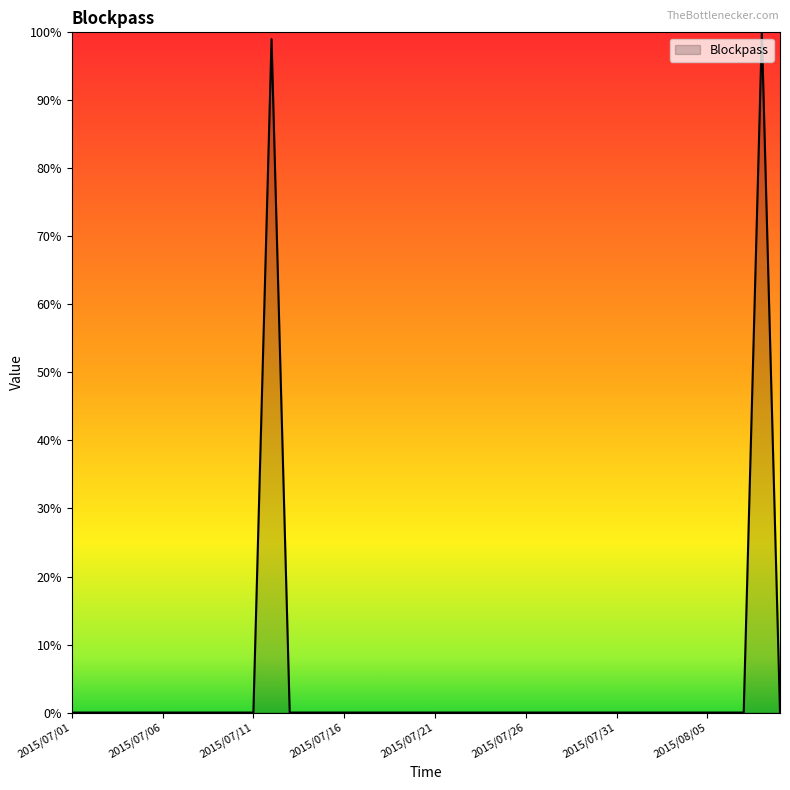

What is the difference between the maximum and minimum values?

100